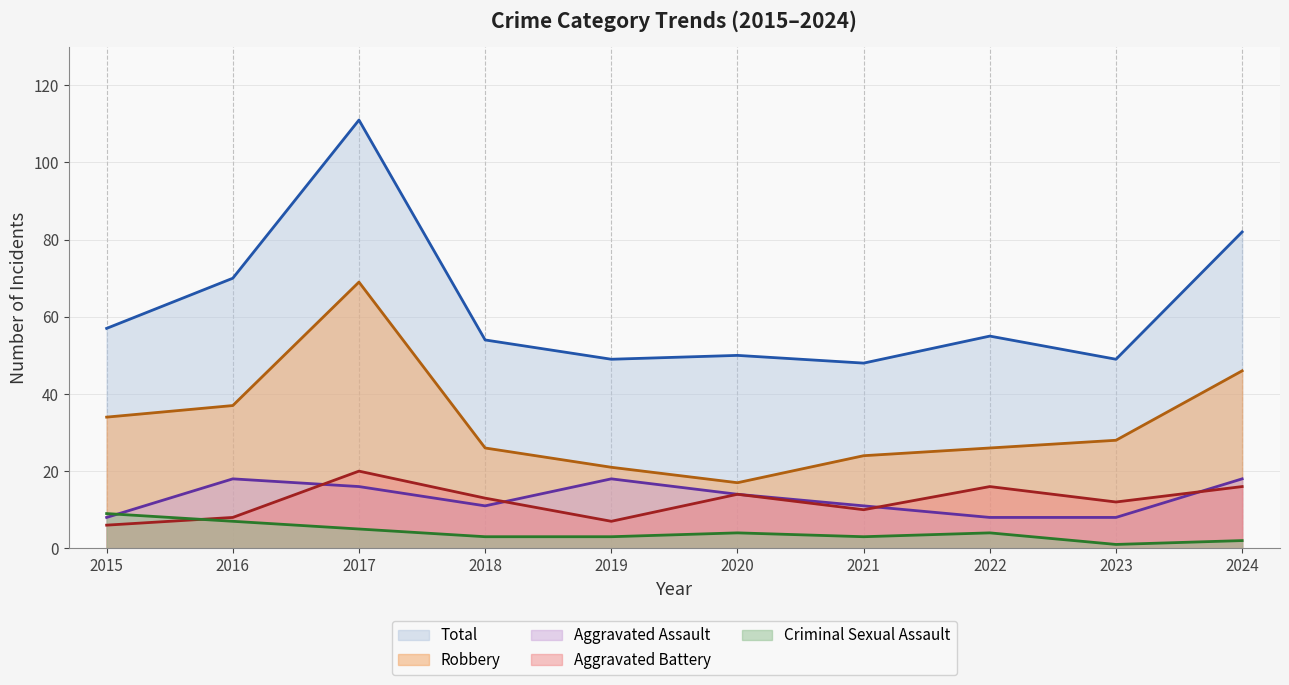

Where does the Robbery series first go above 28?

2015